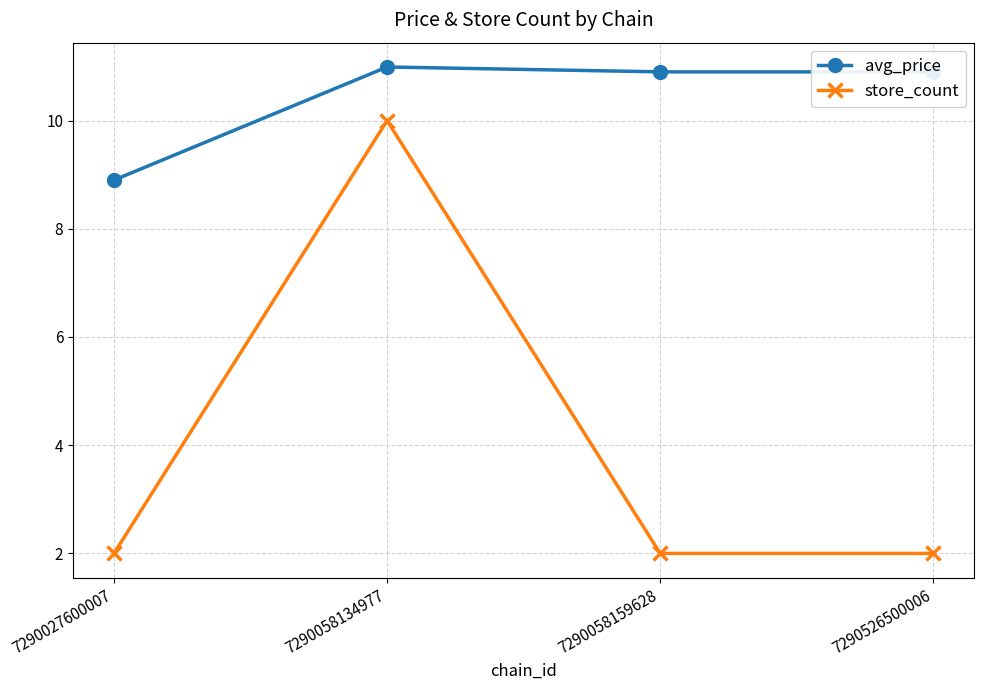

In store_count, how many points are higher than both neighbors (excluding endpoints)?

1